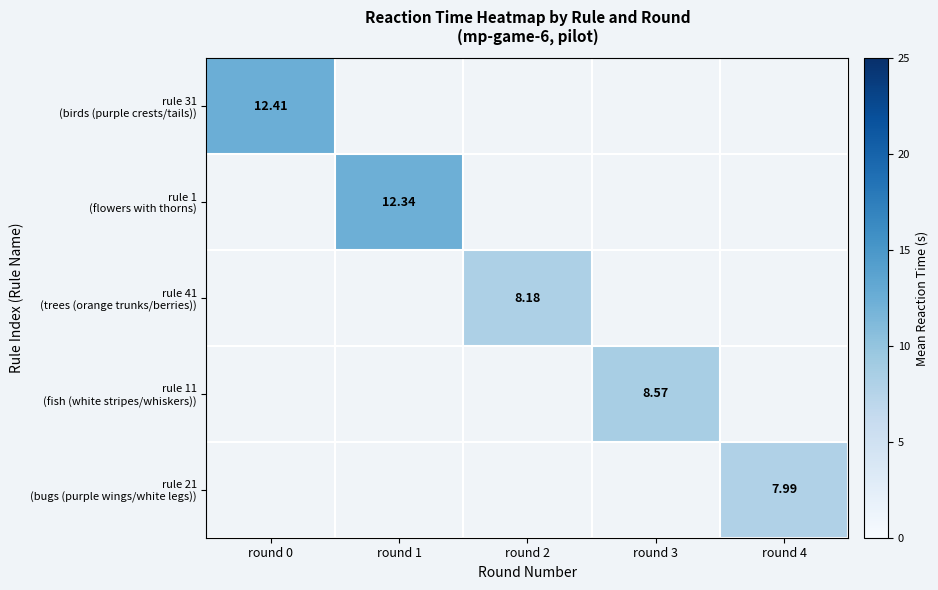

What is the minimum value shown in the chart?

8.0